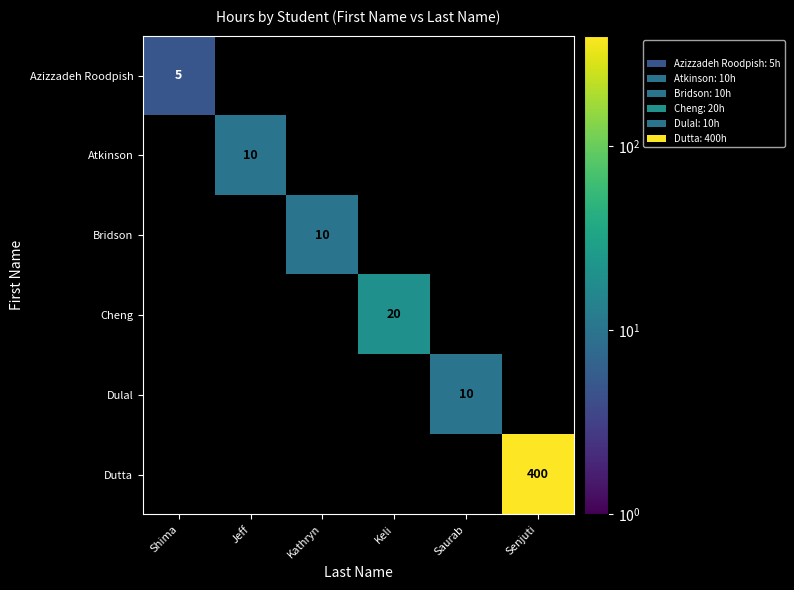

The value of Atkinson at Jeff is 16. True or false?

False